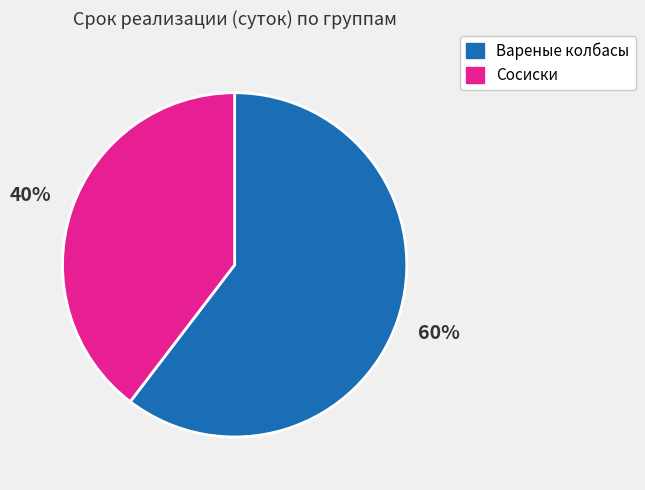

Is there any slice that represents more than half of the pie?

Yes